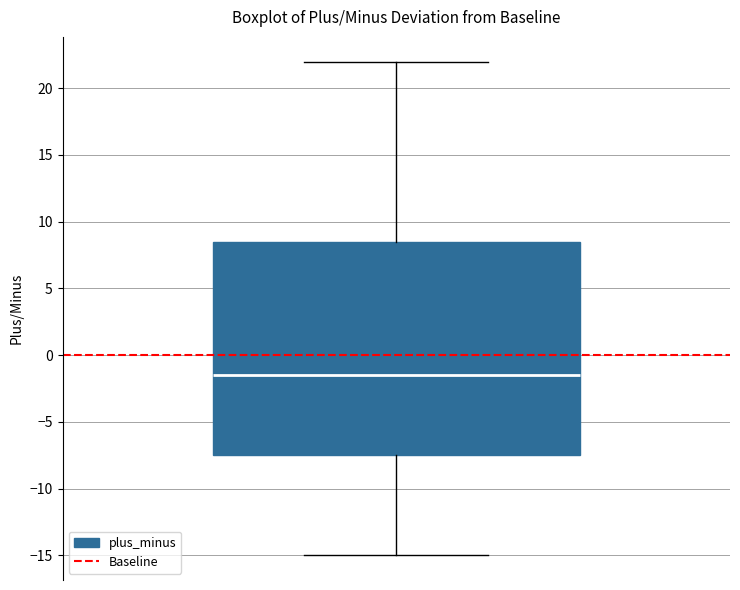

Read this box plot against the y-axis: the position of the median line, the range covered by the box, and the ends of both whiskers. The values are not printed on the chart, so give them approximately, as read against the axis.

median -1.5, box -7.5 to 8.5, whiskers -15.0 to 22.0